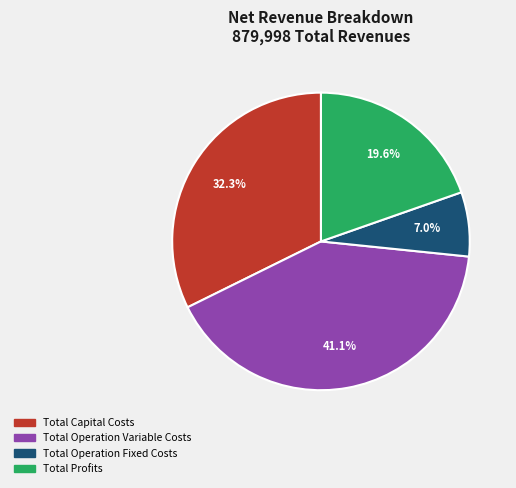

What is the ratio of the value at Total Operation Variable Costs to the value at Total Operation Fixed Costs?

5.9